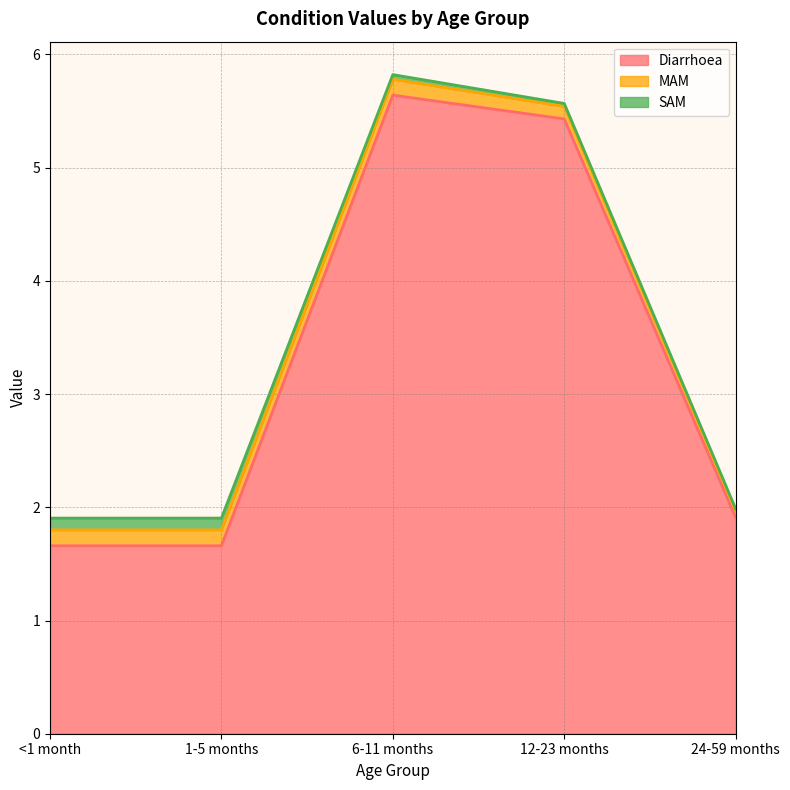

What is the total value across all series at MAM?

0.6